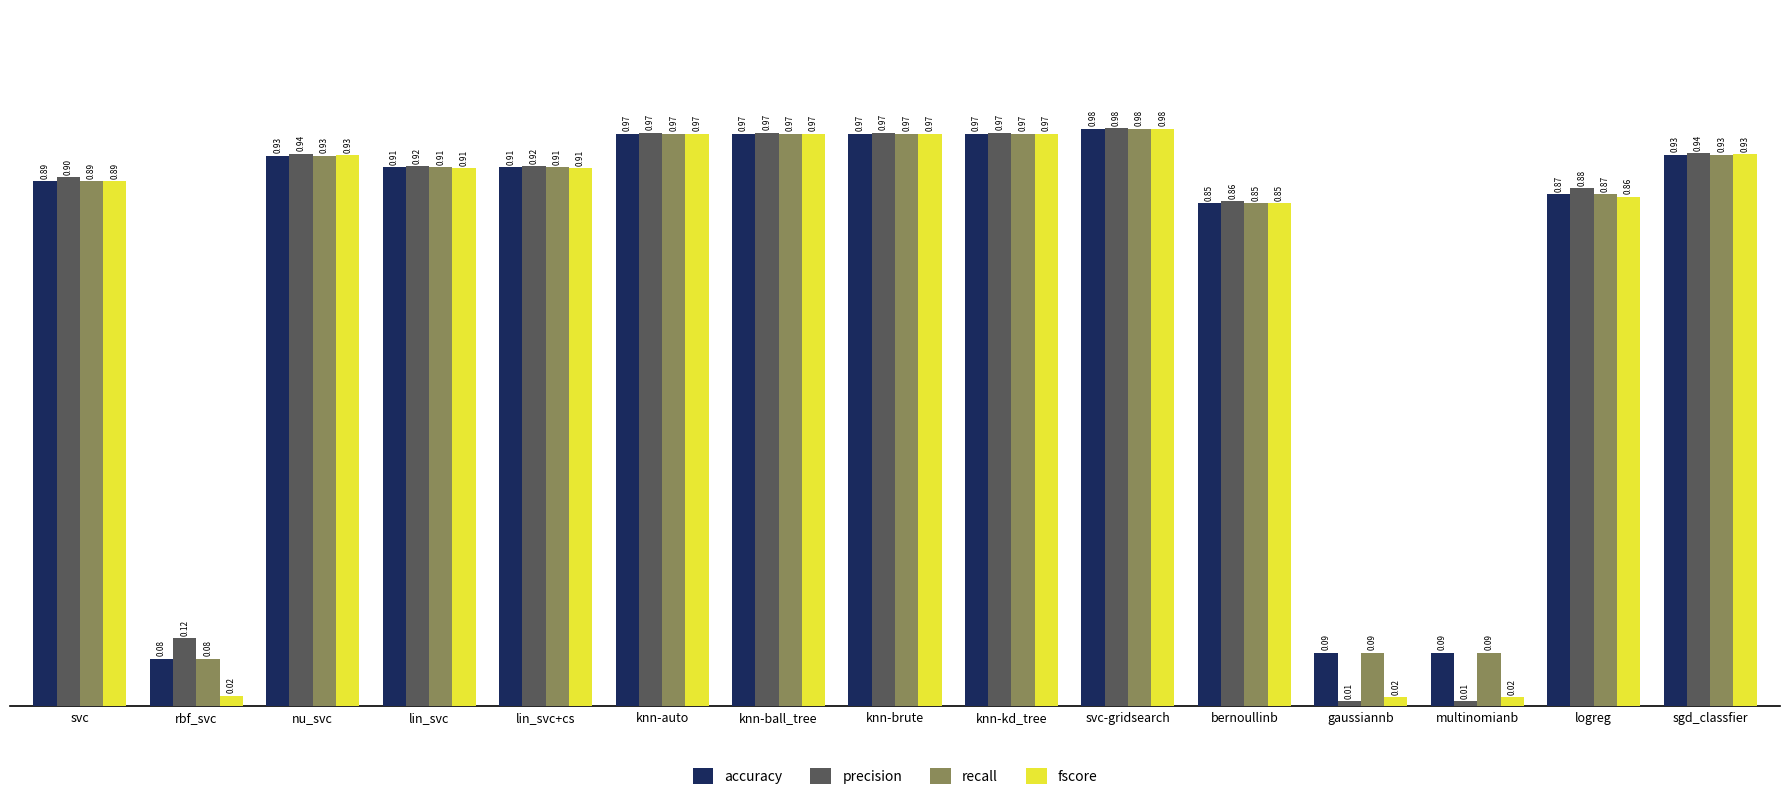

Which series has the largest range (max minus min)?

precision